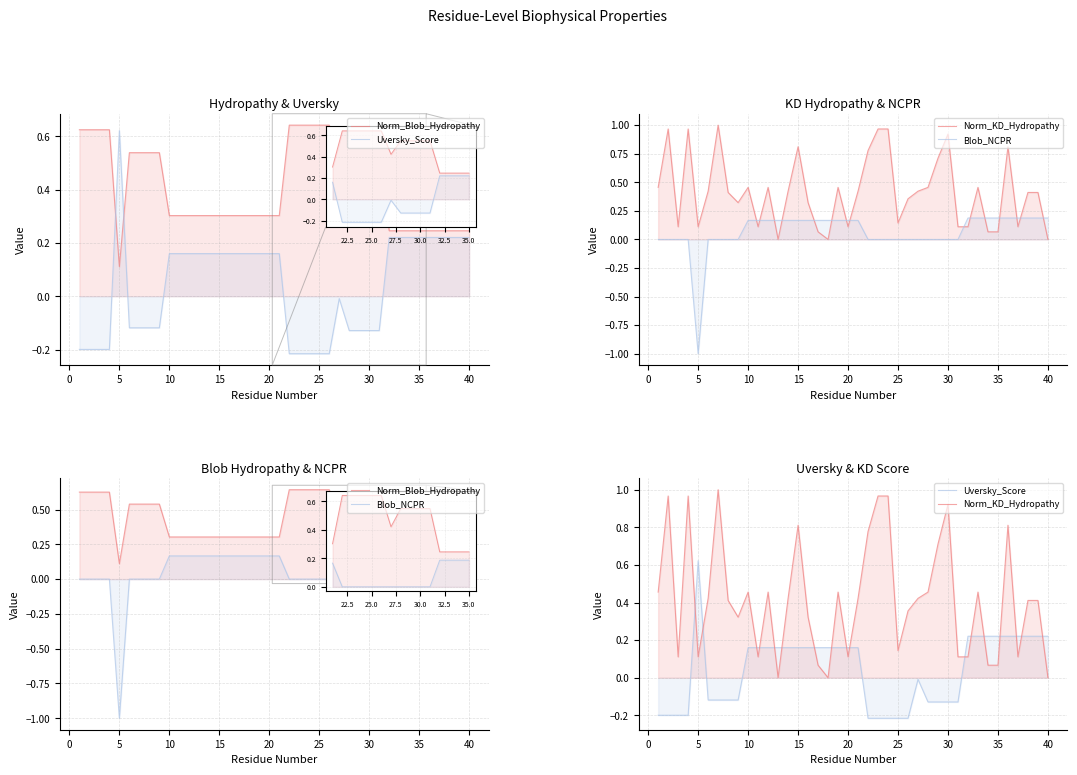

Which series has the largest total across all categories?

Norm_KD_Hydropathy